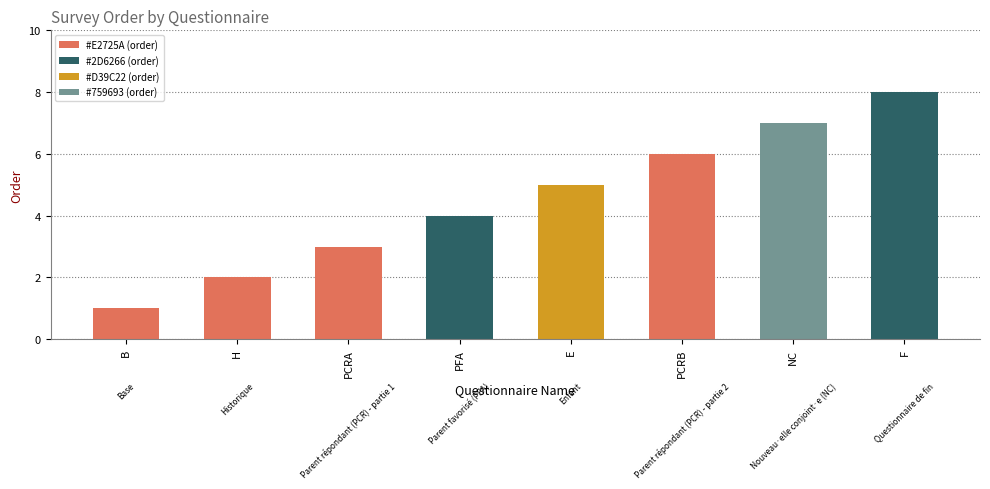

How many bars are there in total?

8